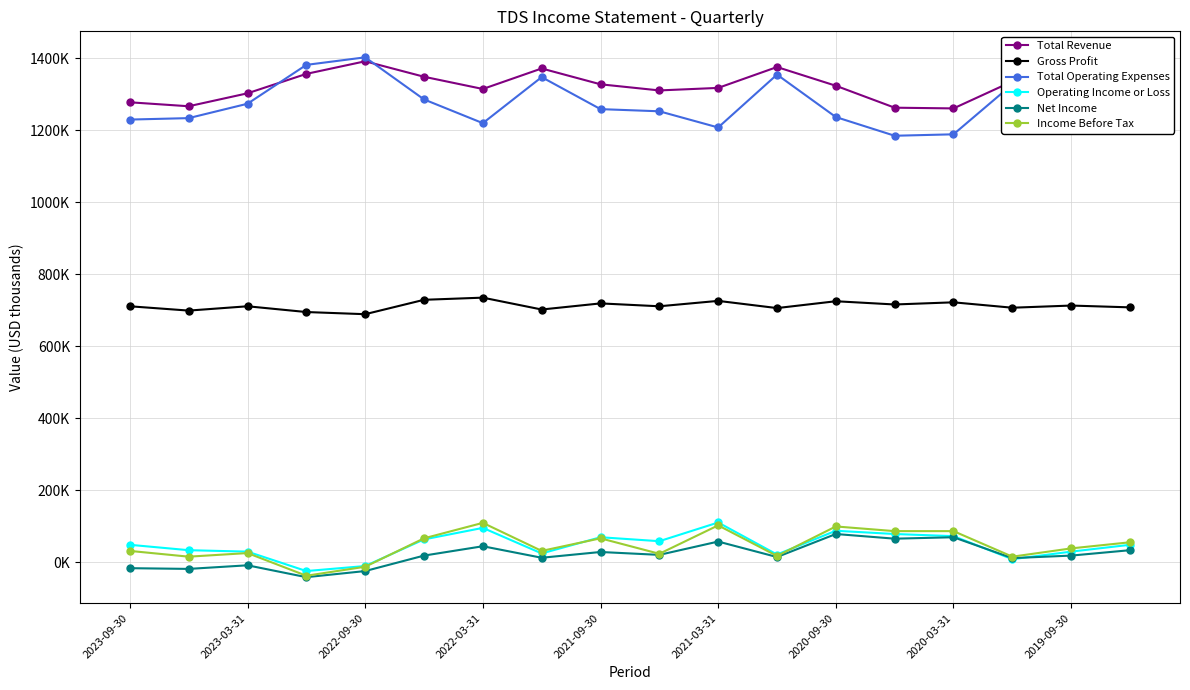

True or false: Total Operating Expenses and Net Income intersect in this chart.

False